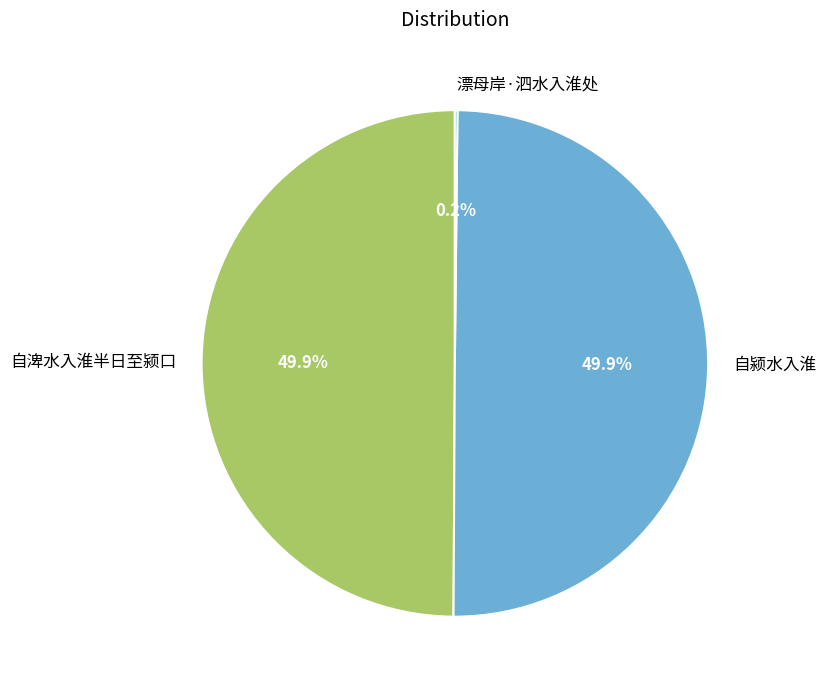

What is the ratio of the value at 自渒水入淮半日至颍口 to the value at 自颍水入淮?

1.0